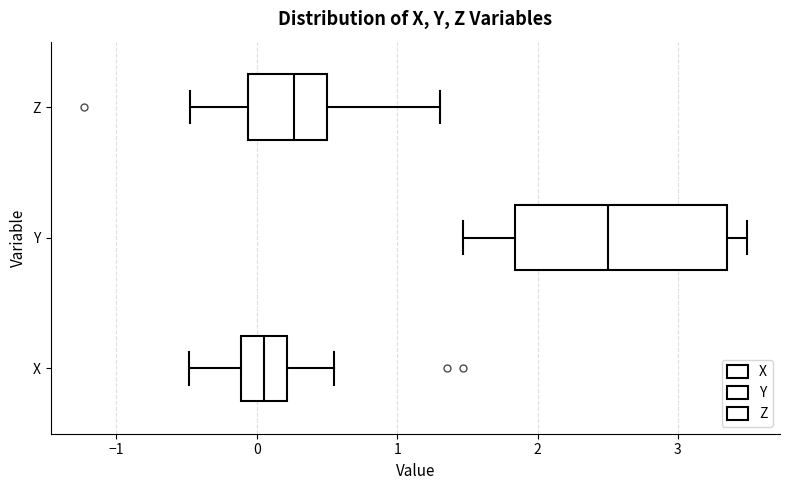

Which box has the furthest to the right median line?

Y